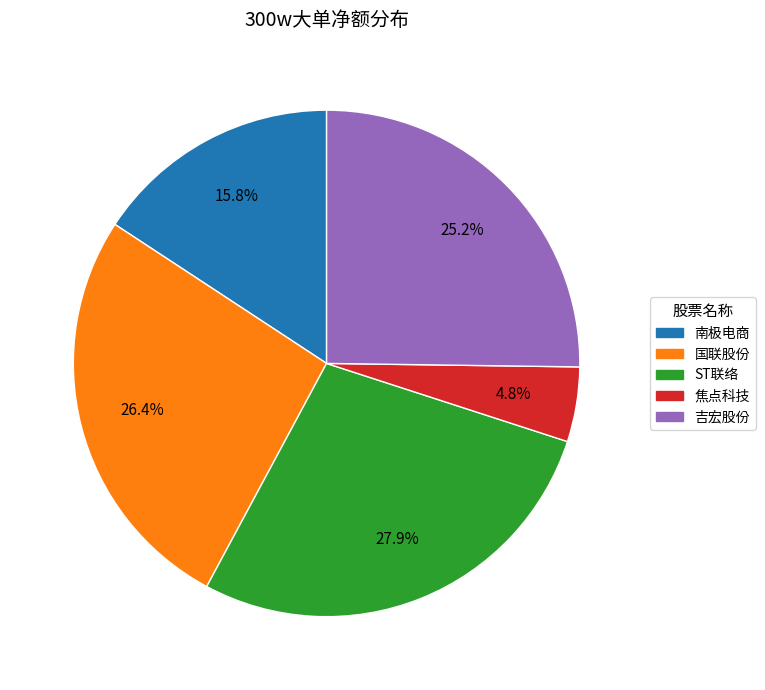

Is there any slice that represents more than half of the pie?

No